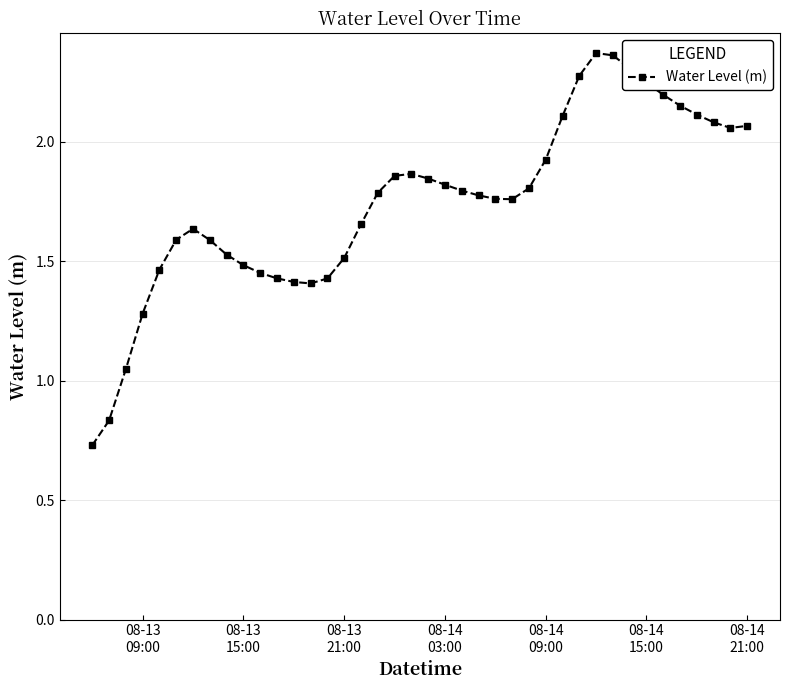

How many series are shown in this chart?

1